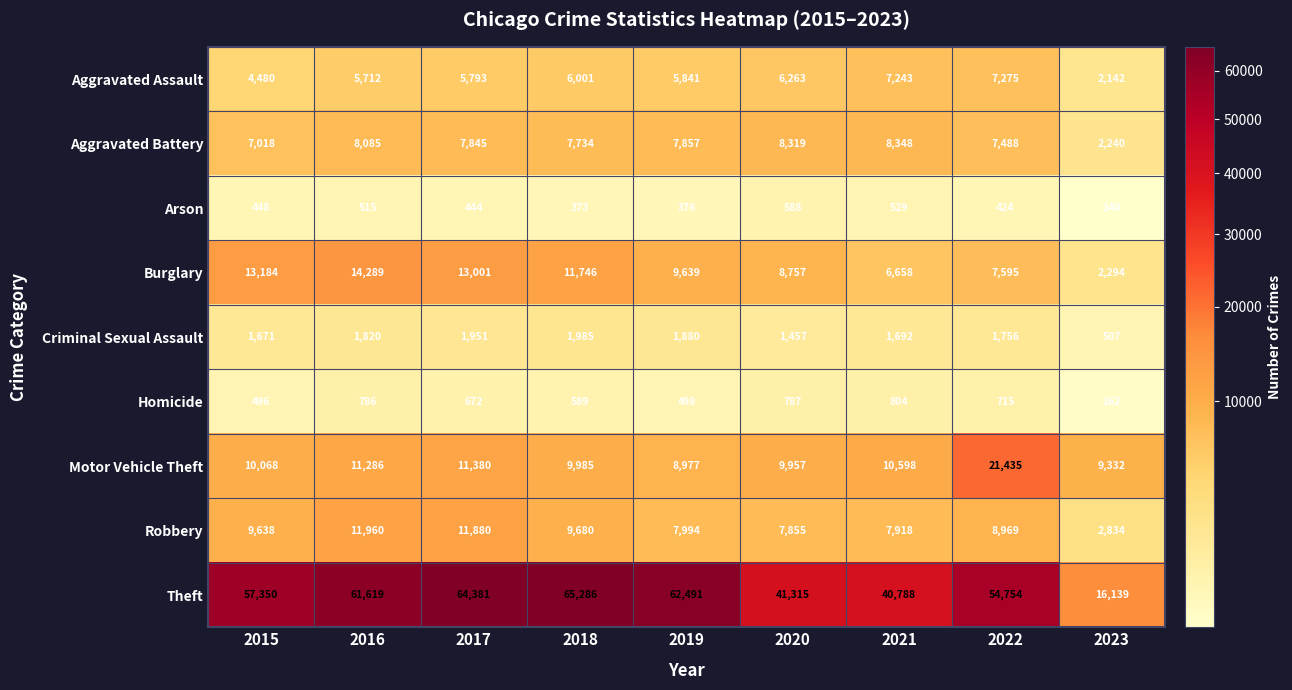

At how many categories does at least one series exceed 37404?

8